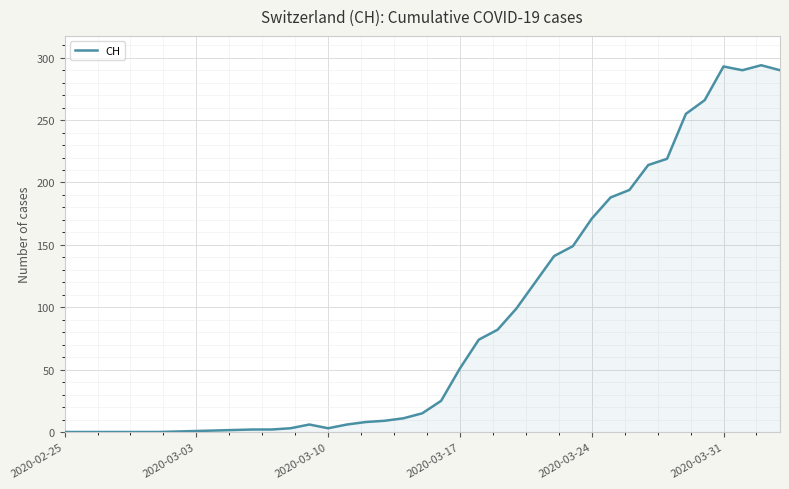

What is the difference between the maximum and minimum values?

294